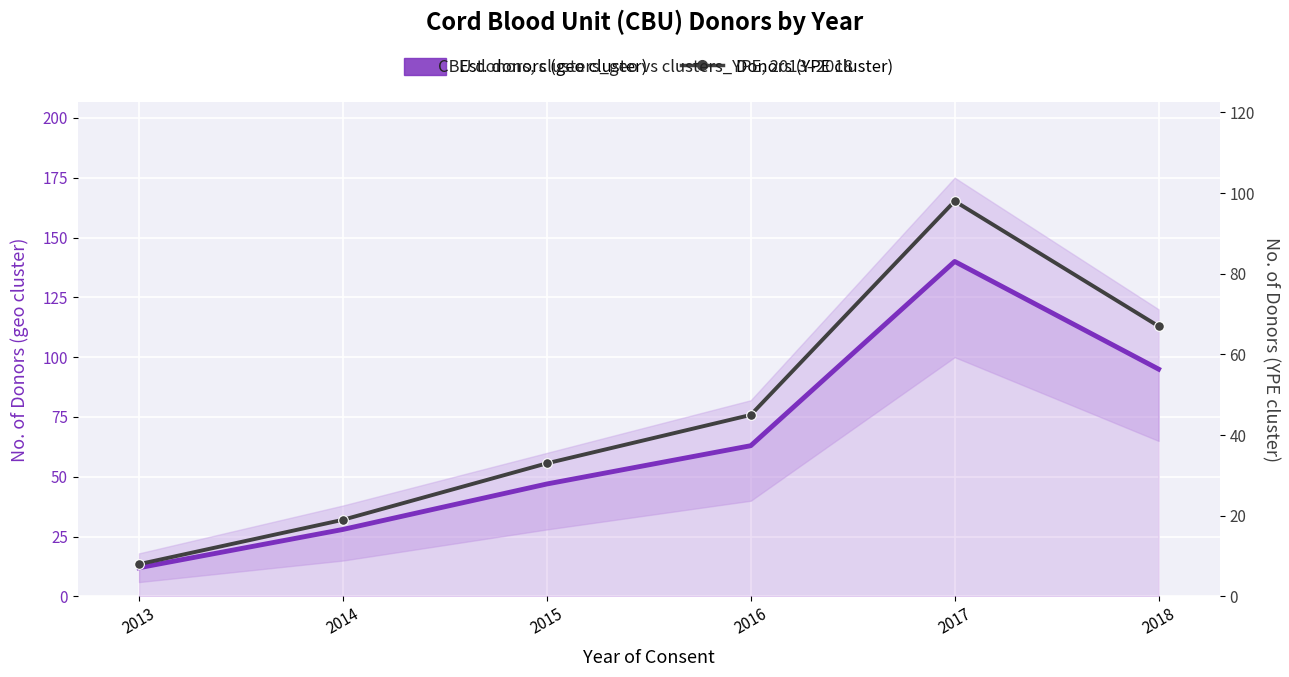

Rank the categories by Donors (YPE cluster) value from lowest to highest.

2013, 2014, 2015, 2016, 2018, 2017